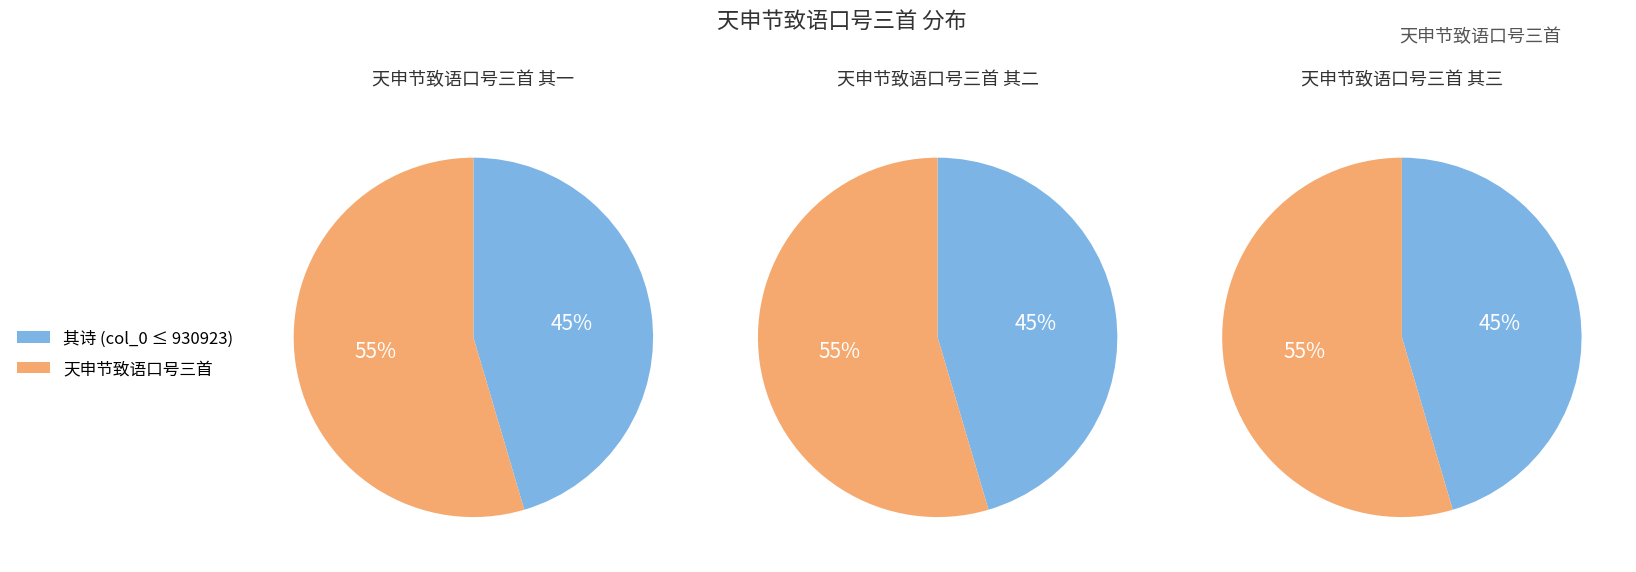

What is the ratio of the value at 天申节致语口号三首 其二 to the value at 天申节致语口号三首?

0.8